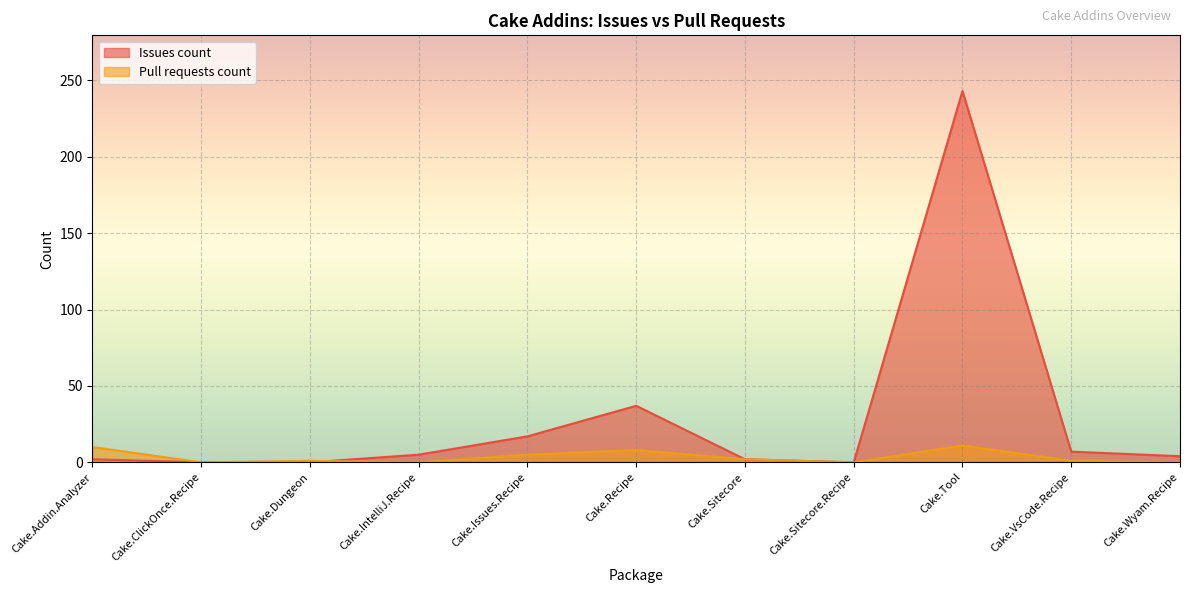

Read the Issues count value at Cake.Addin.Analyzer.

2